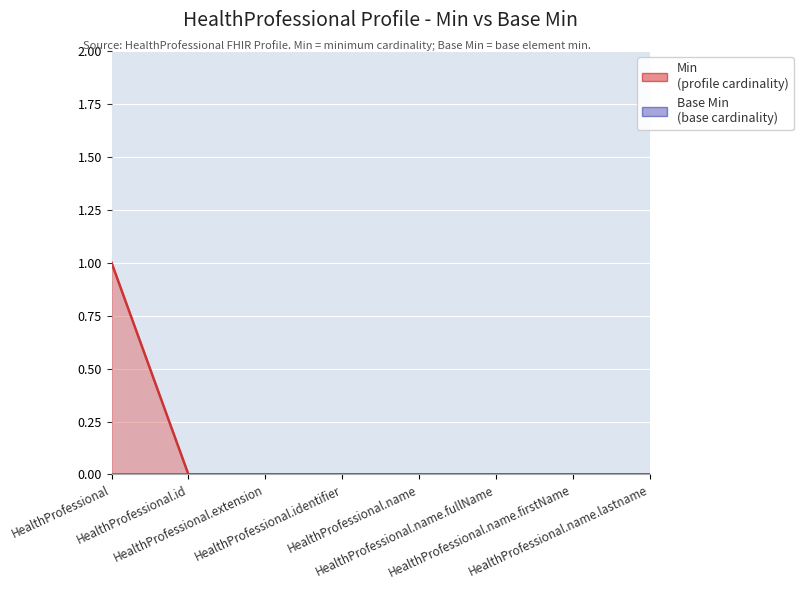

What is the maximum value shown in the chart?

1